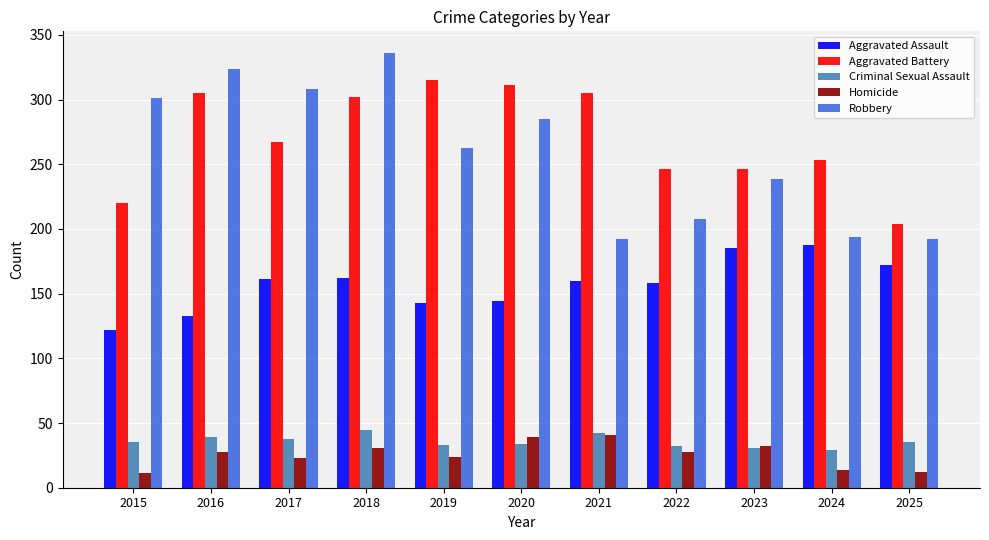

Is it true that Criminal Sexual Assault equals 55 at 2015?

False